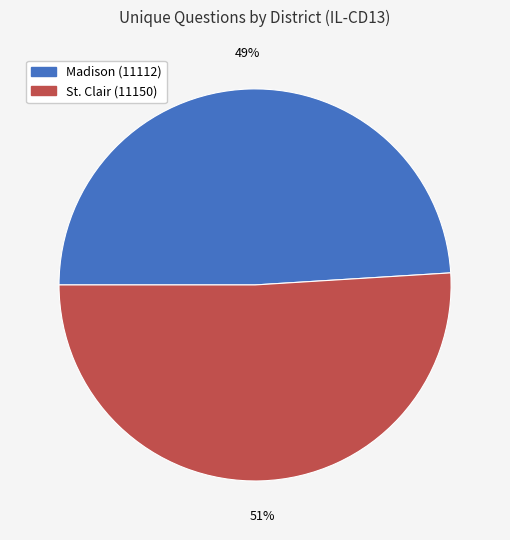

Is there a majority slice in this chart?

Yes